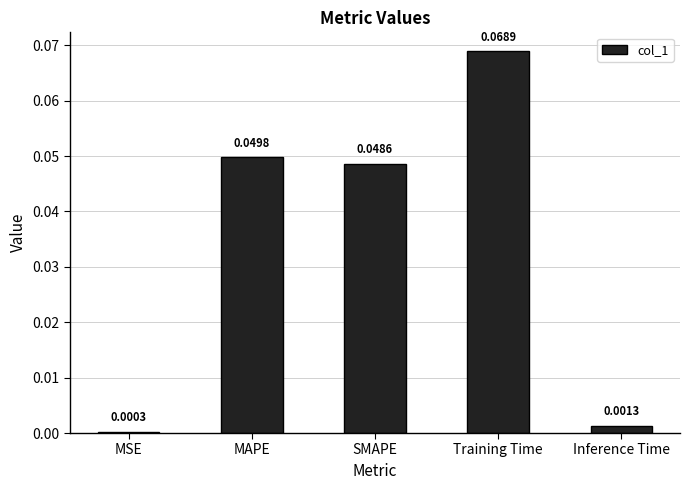

Which label corresponds to the largest value in the chart?

Training Time